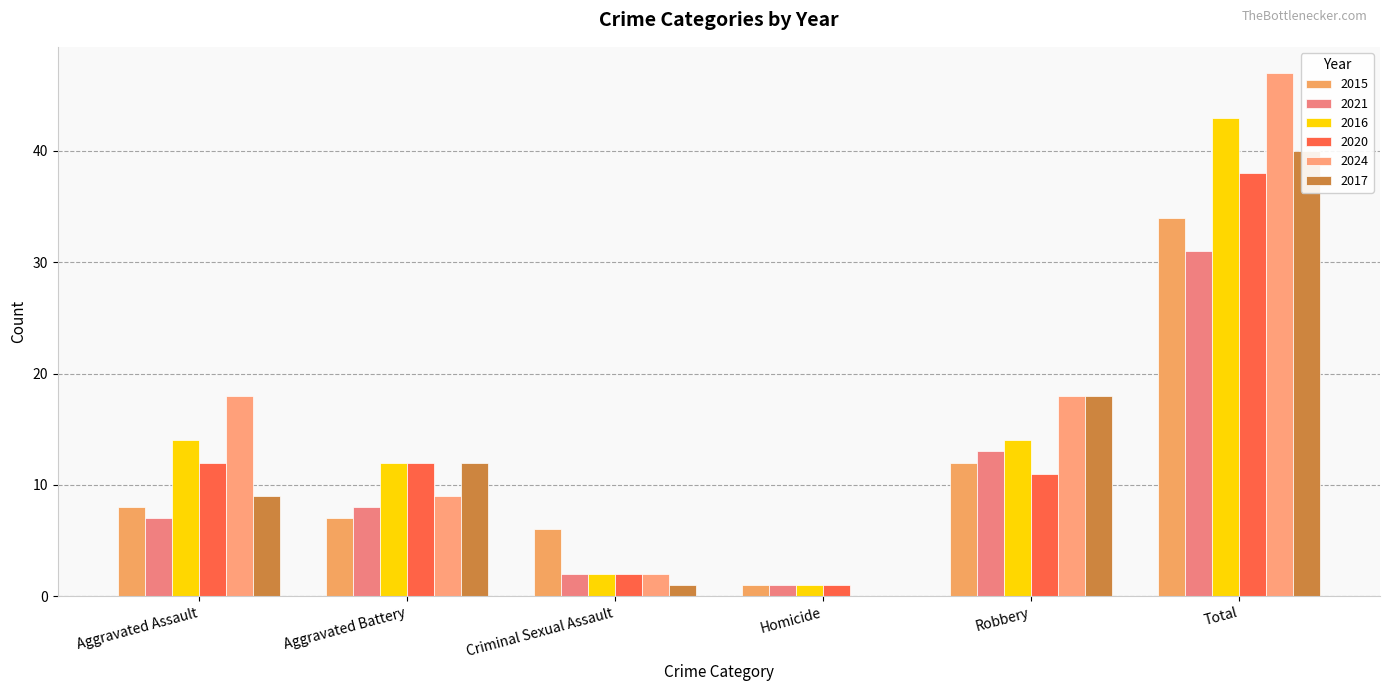

At which label does 2017 first exceed 12?

Robbery